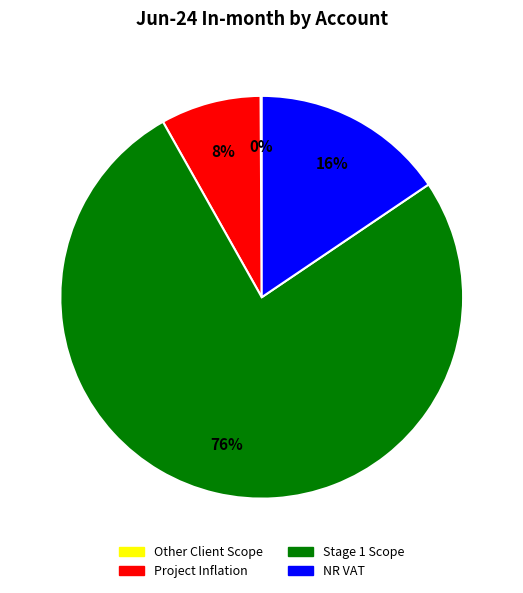

Which slice represents more than half of the pie?

Stage 1 Scope